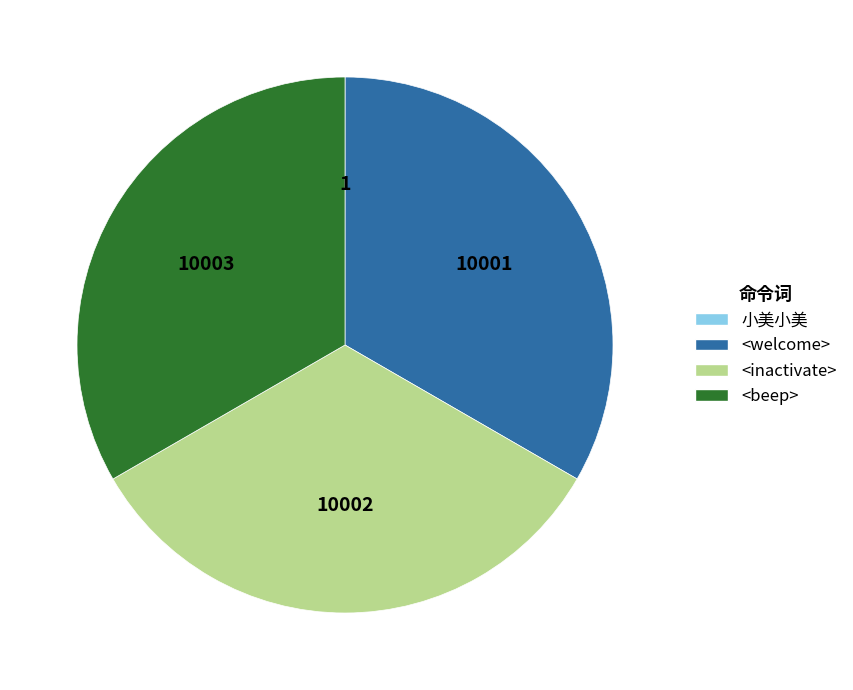

Is there a majority slice in this chart?

No